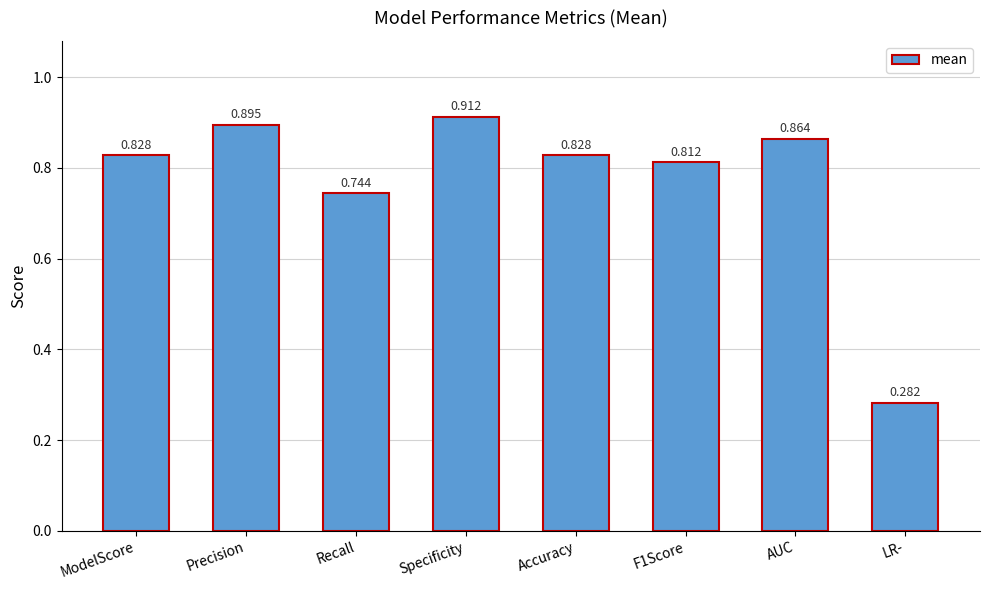

At which category does the chart reach its peak across all series?

Specificity